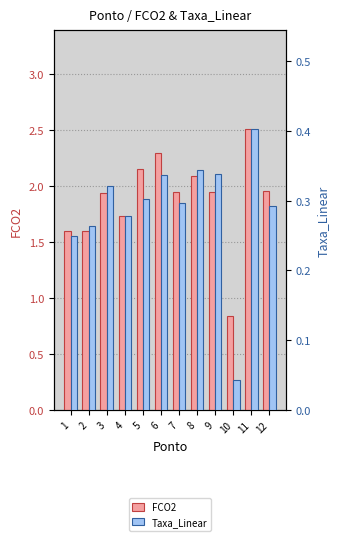

Which series changed the most between 3 and 4?

FCO2